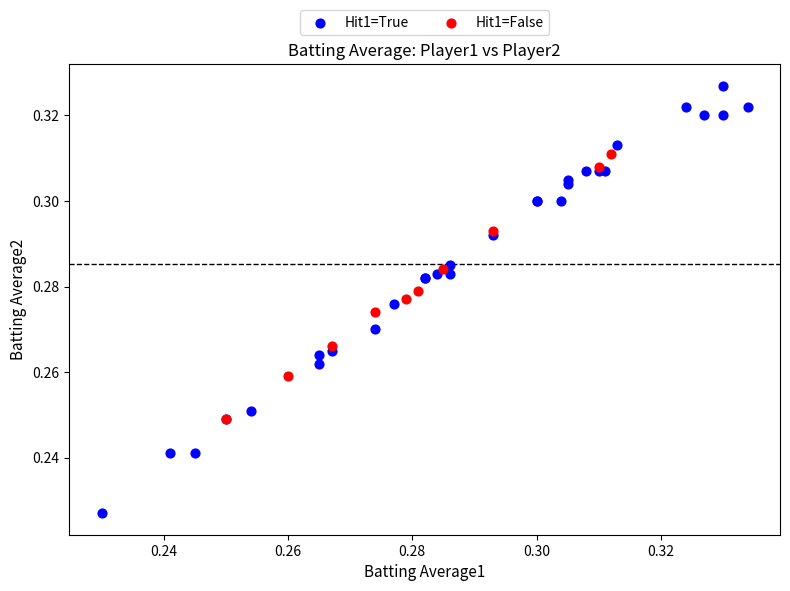

Which series reaches the maximum Y coordinate?

Hit1=True